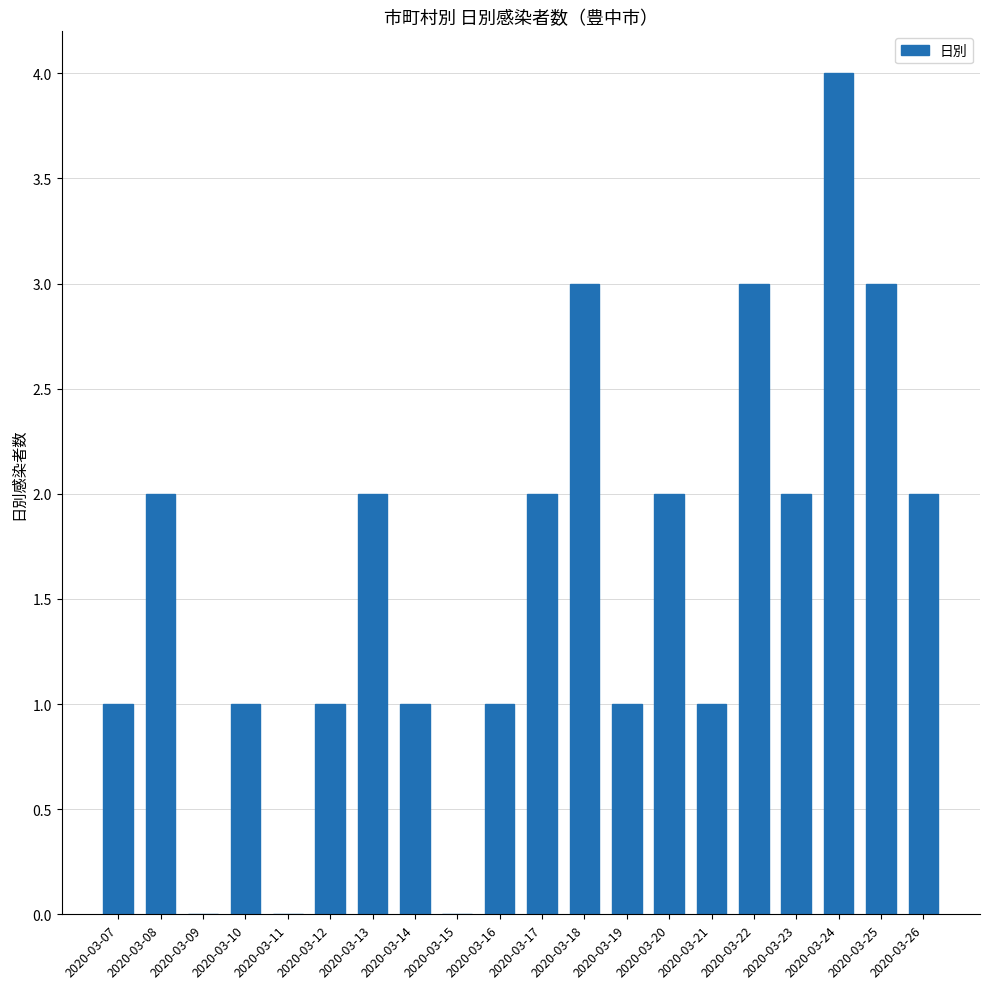

The chart shows a value of 0 at 2020-03-09. True or false?

True